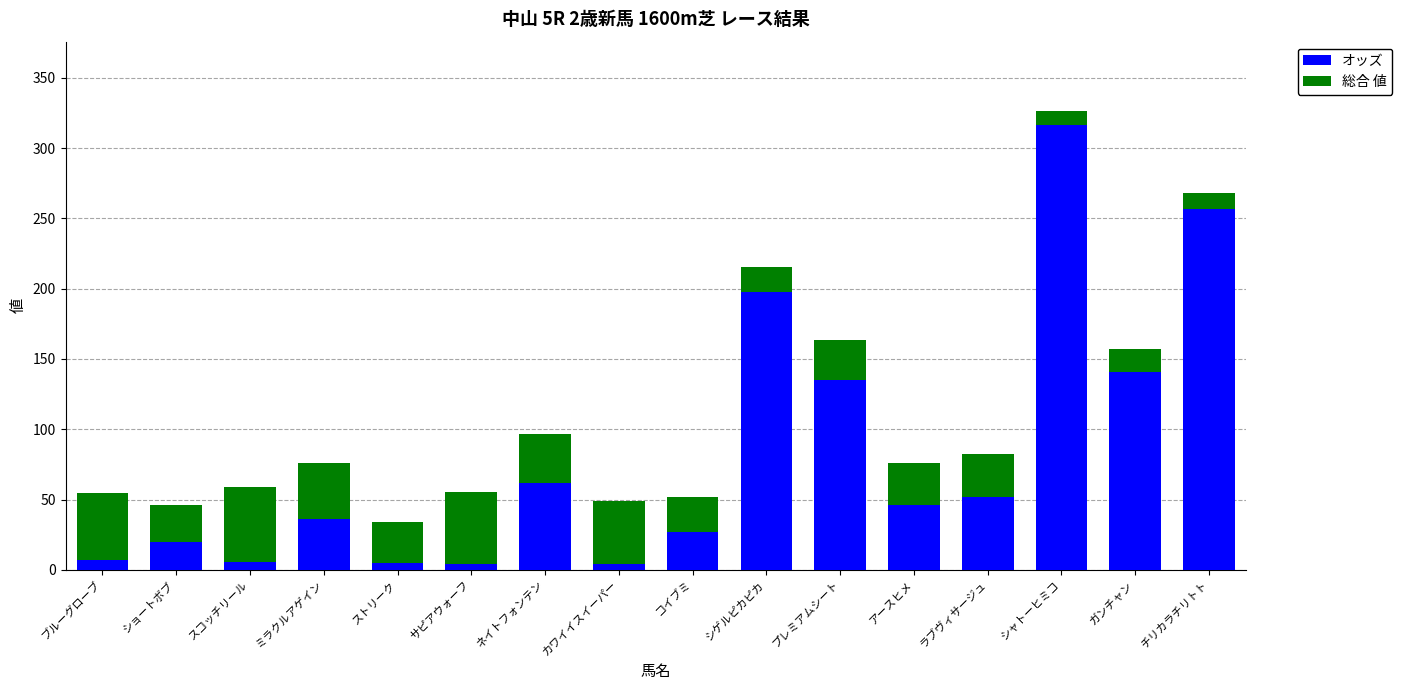

What is the difference between the maximum and minimum values in the オッズ series?

312.5